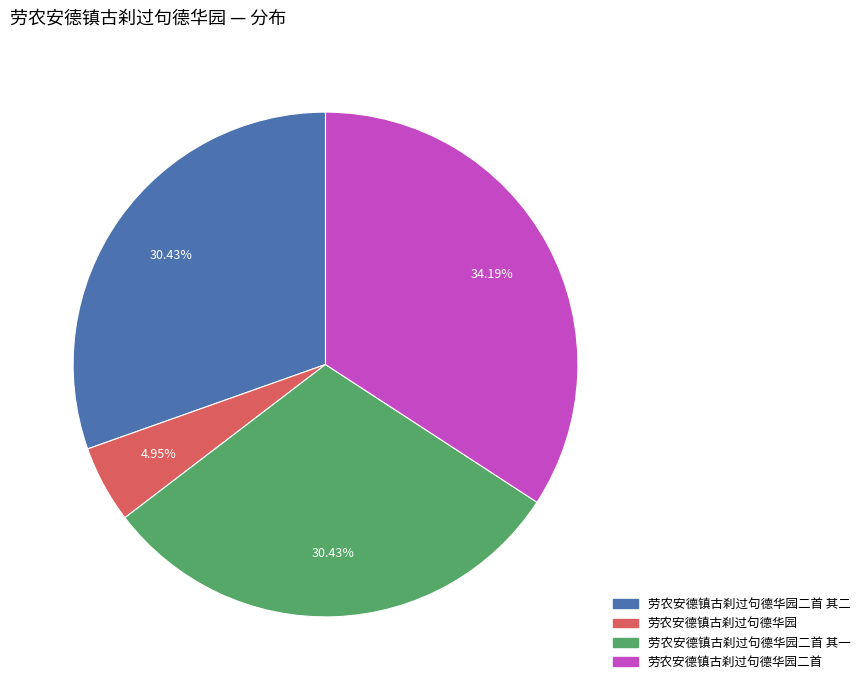

Is there a majority slice in this chart?

No